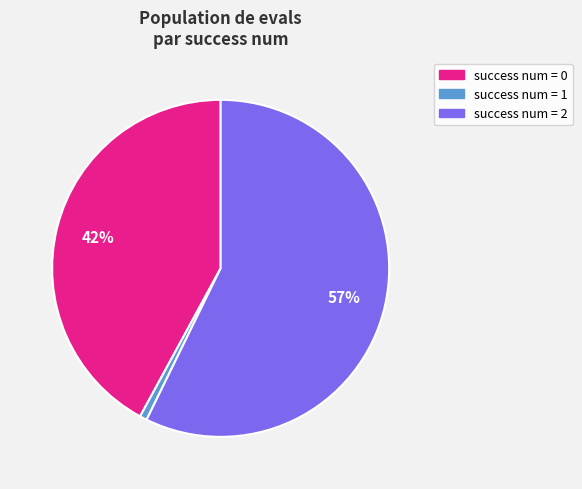

To the nearest percent, what is the average slice percentage?

33%